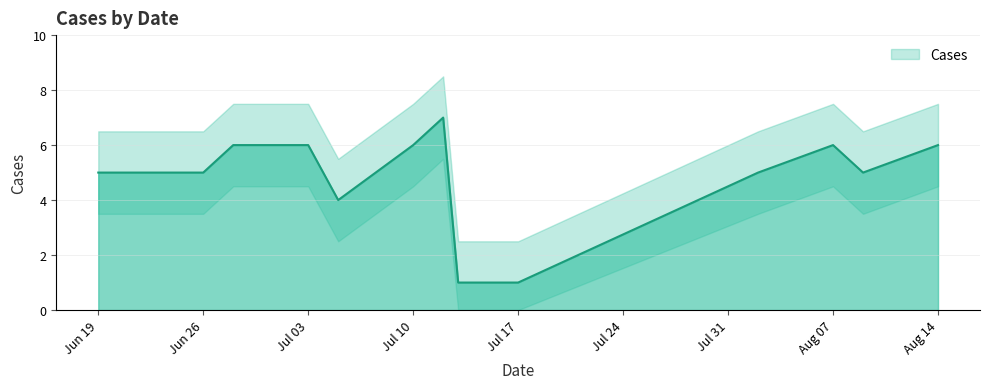

At which category does the chart reach its peak across all series?

2018-07-12